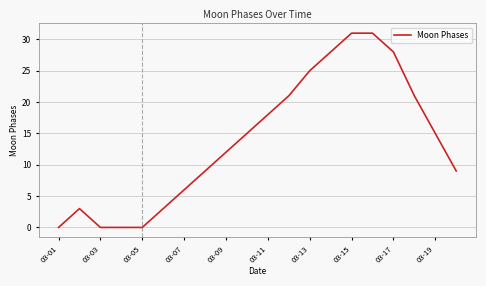

What is the greatest value displayed?

31